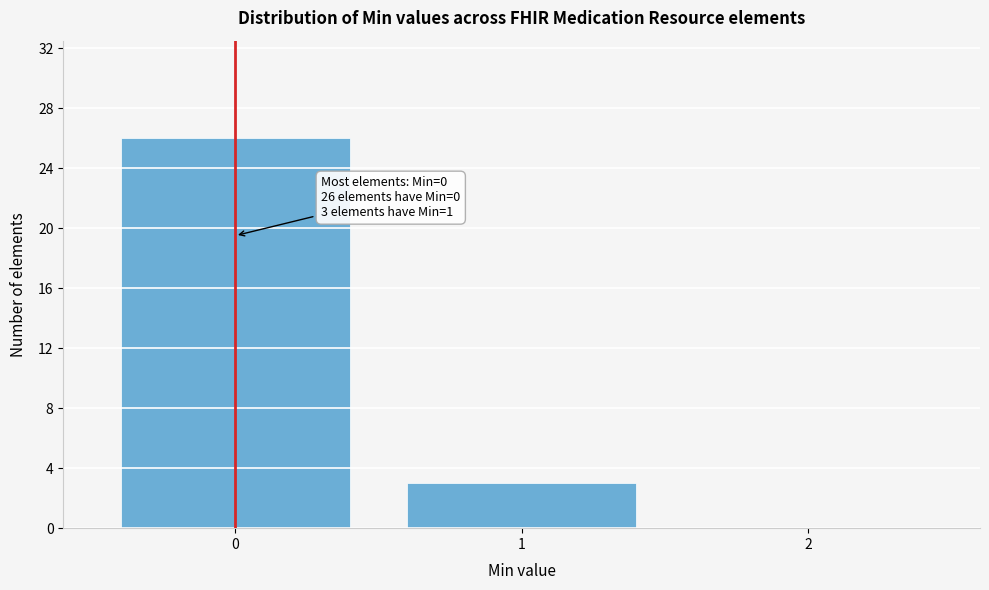

Which range on the x-axis has the tallest bar?

-0.5 to 0.5